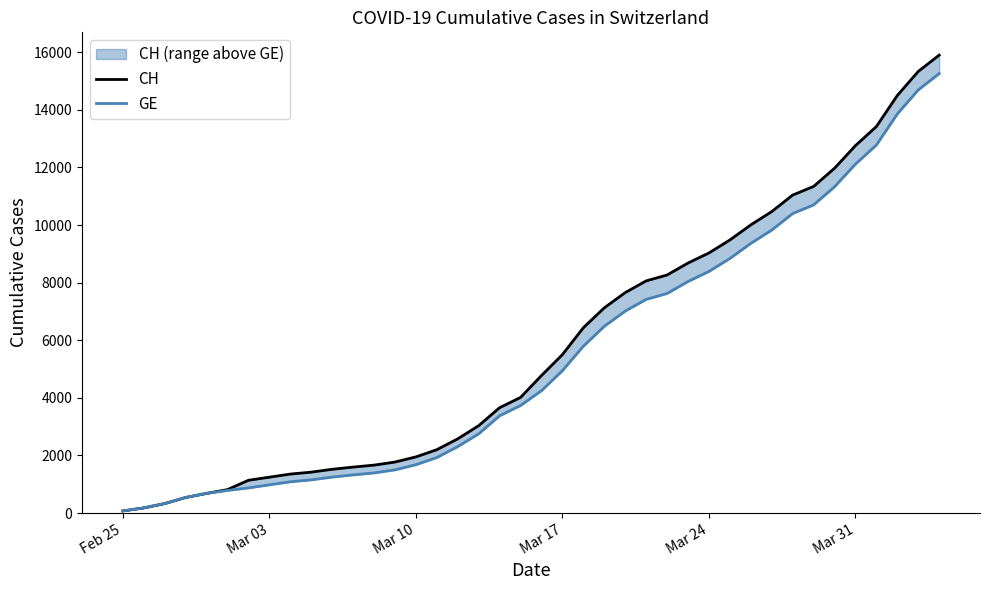

What are all the series names shown in the legend?

CH, GE